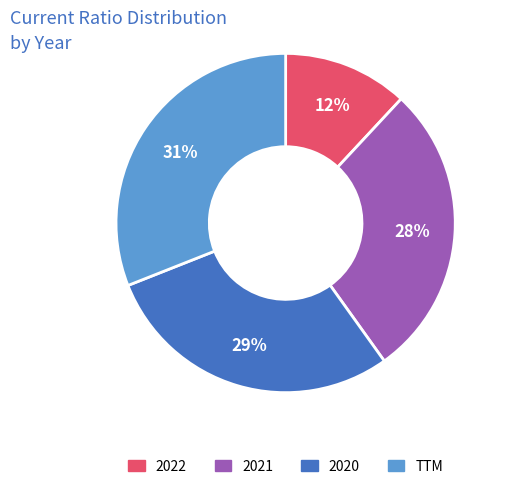

How many slices are in this pie chart?

4